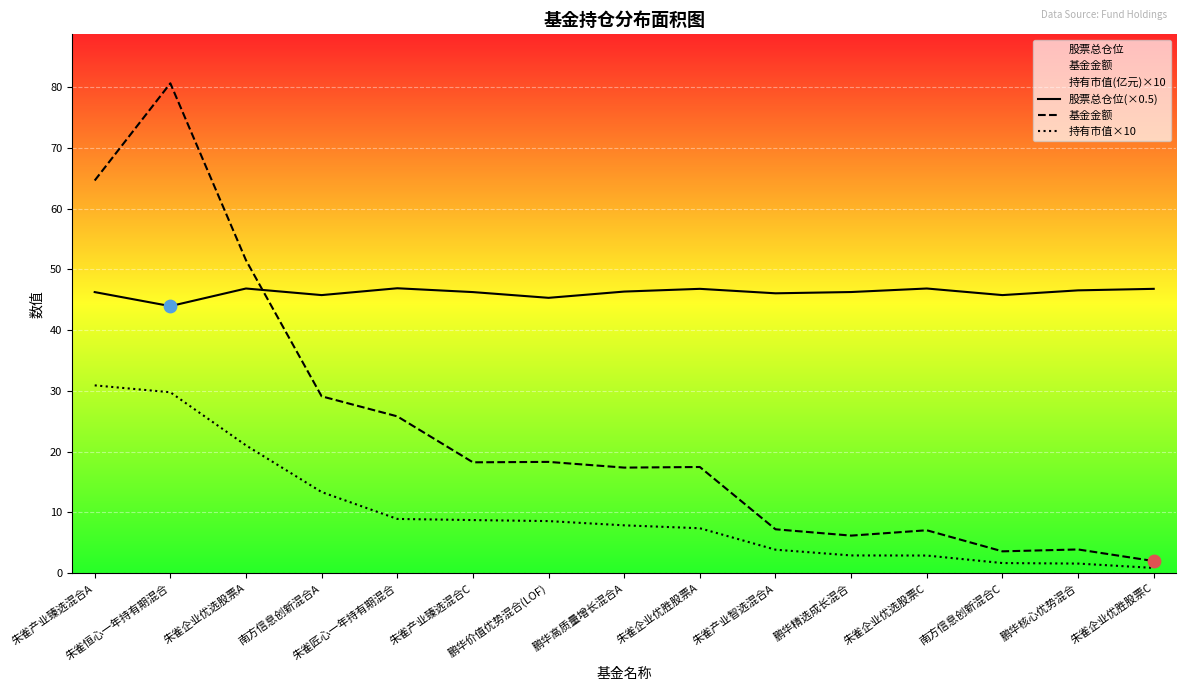

Is the value of 持有市值×10 at 朱雀恒心一年持有期混合 greater than the value of 股票总仓位(×0.5) at 朱雀企业优胜股票C?

No